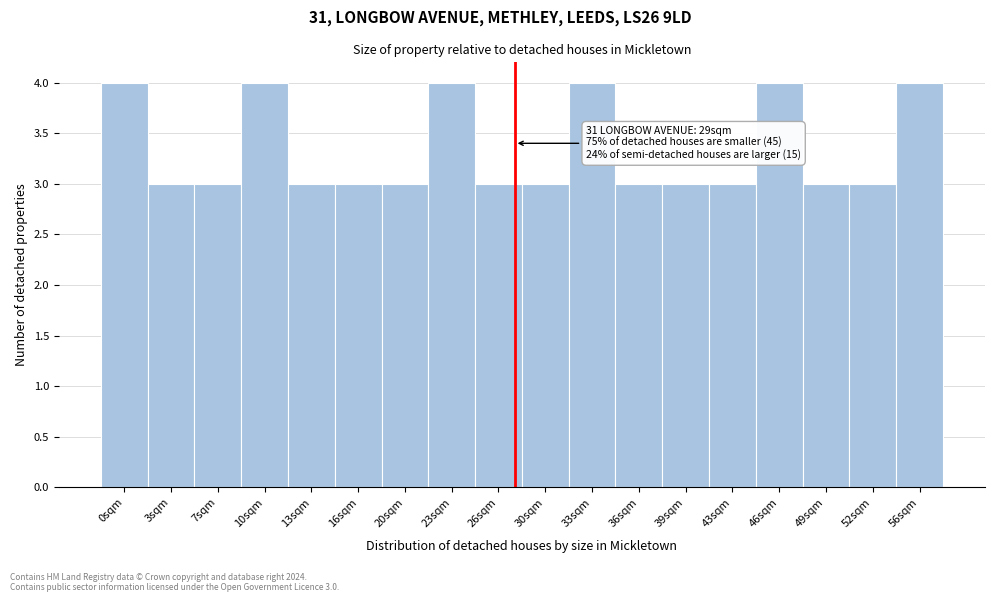

Reading left to right, transcribe all the data shown in this chart.

4	3	3	4	3	3	3	4	3	3	4	3	3	3	4	3	3	4